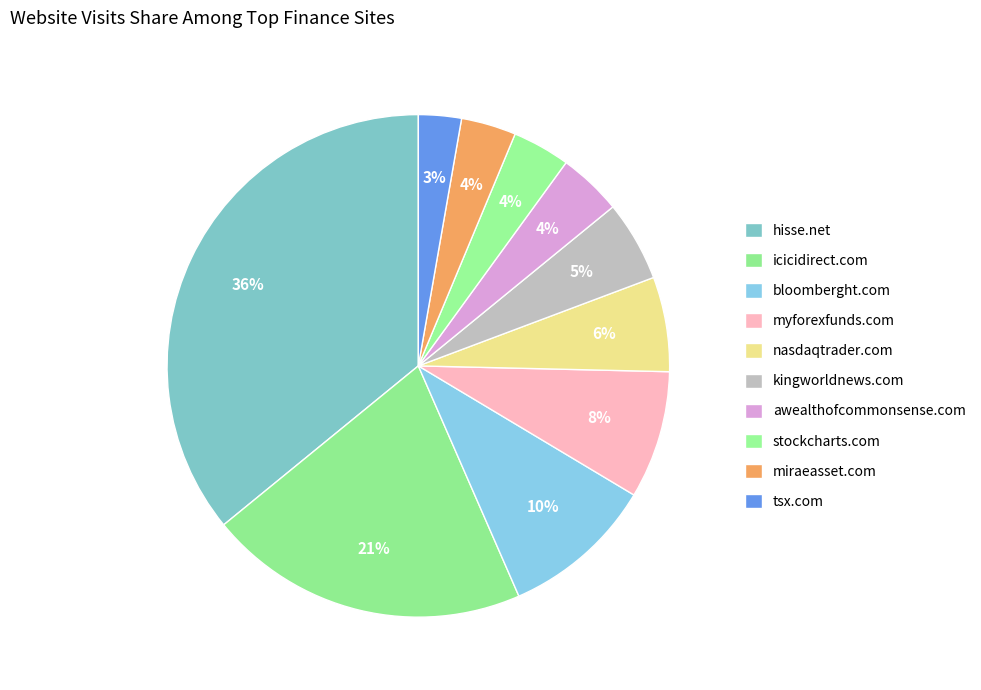

How many segments does this pie chart have?

10